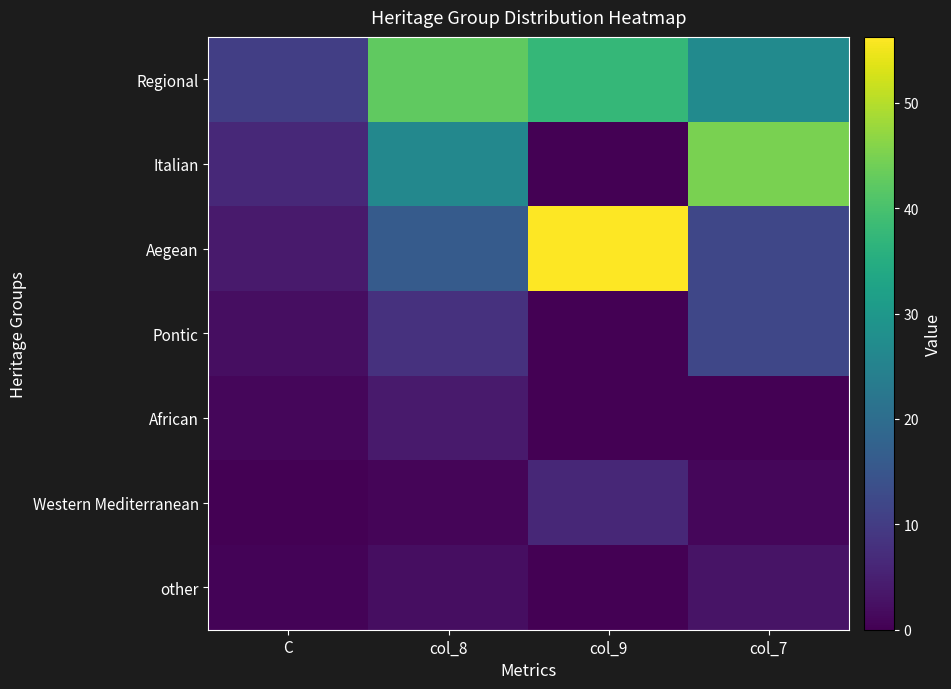

Reading right to left, extract all data points from this chart.

Regional: col_7=27.0	col_9=37.5	col_8=42.6	C=10.5
Italian: col_7=45.0	col_9=0.0	col_8=26.4	C=6.5
Aegean: col_7=12.0	col_9=56.3	col_8=16.2	C=4.0
Pontic: col_7=12.0	col_9=0.0	col_8=8.1	C=2.0
African: col_7=0.0	col_9=0.0	col_8=4.1	C=1.0
Western Mediterranean: col_7=1.0	col_9=6.2	col_8=0.7	C=0.2
other: col_7=3.0	col_9=0.0	col_8=2.0	C=0.5